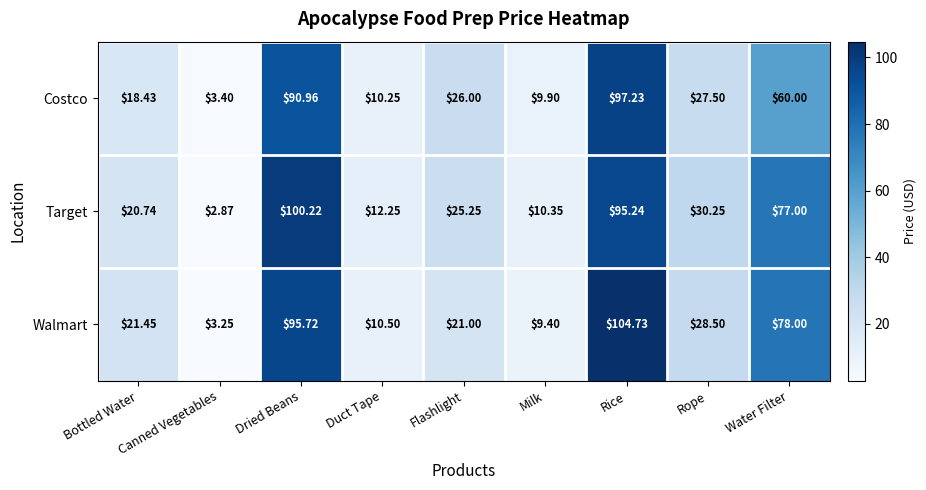

At Water Filter, list the series in order from largest to smallest.

Walmart, Target, Costco